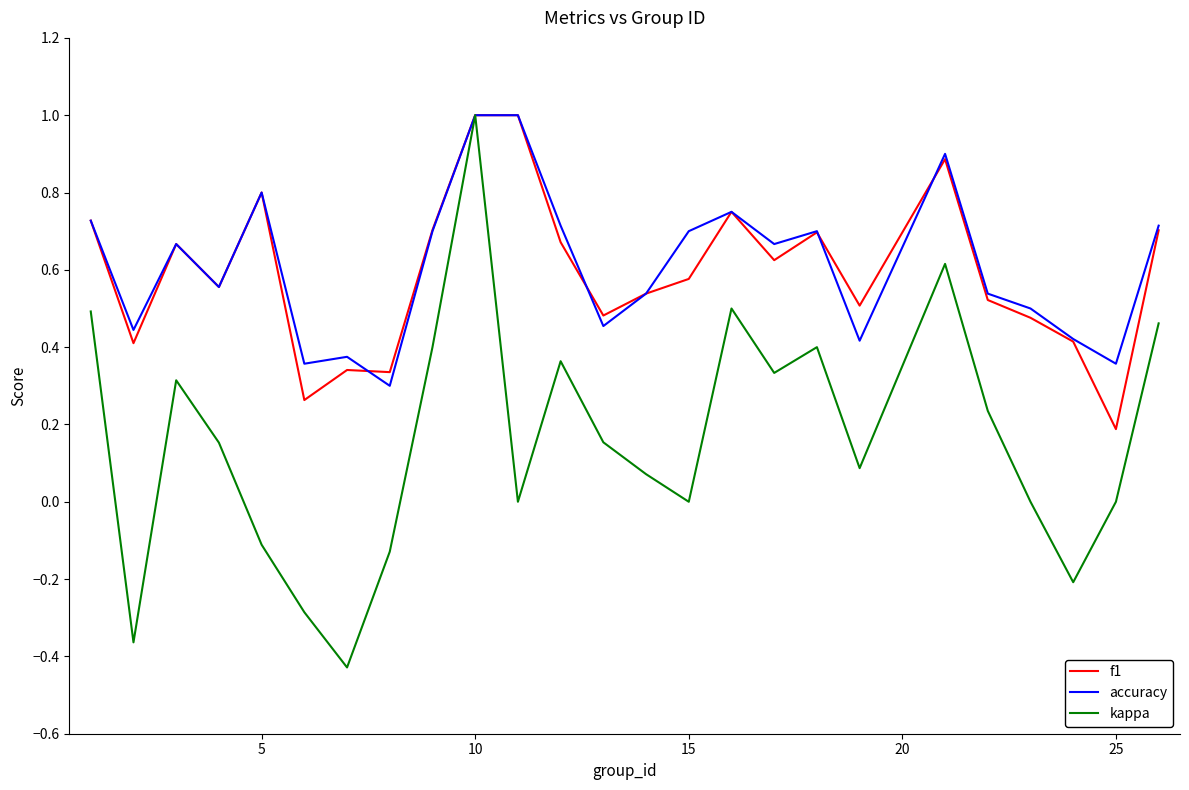

Which series has the largest range (max minus min)?

kappa